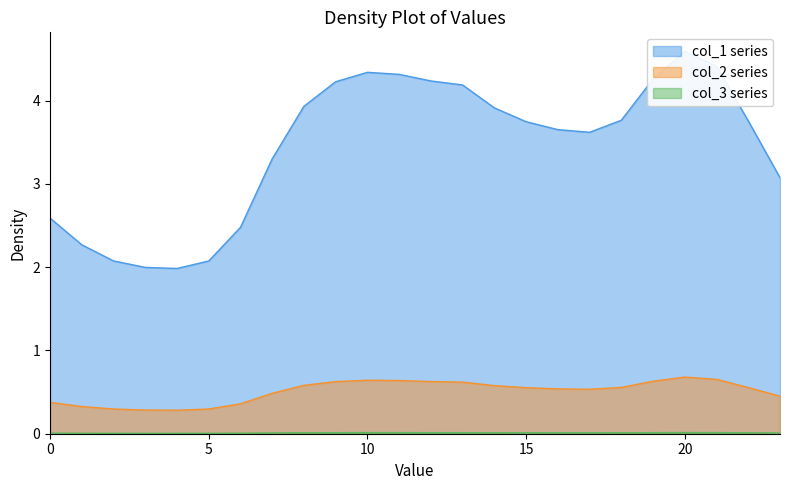

Is the value of col_2 at 2 greater than the value of col_1 at 20?

No